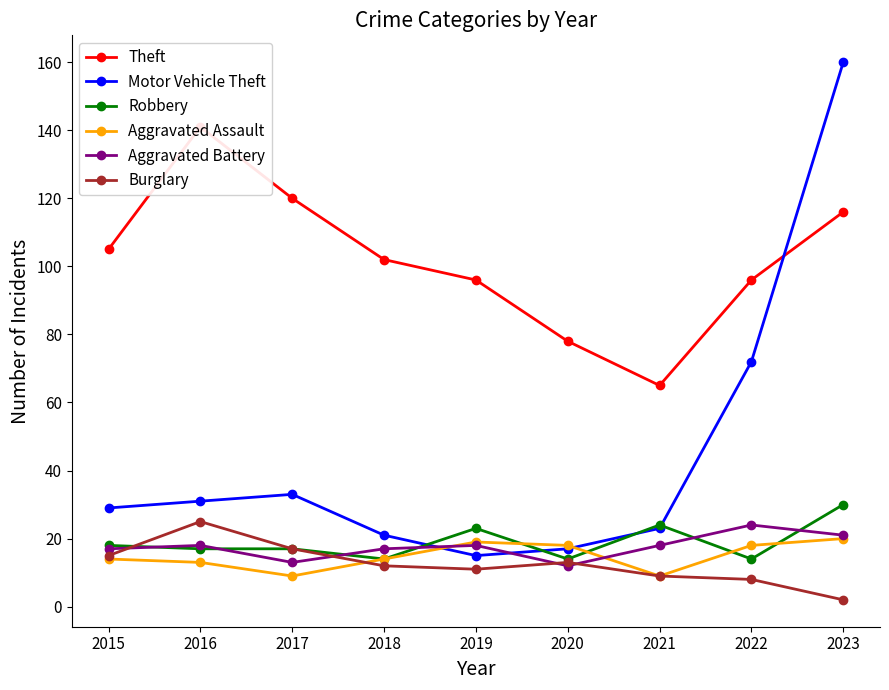

What value does the Theft series have at 2017, to the nearest 10?

120